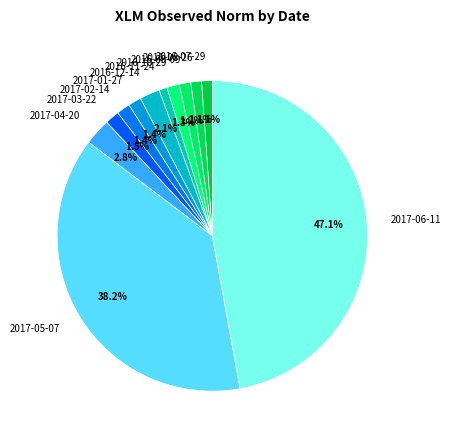

Which category has the biggest portion of the pie?

2017-06-11